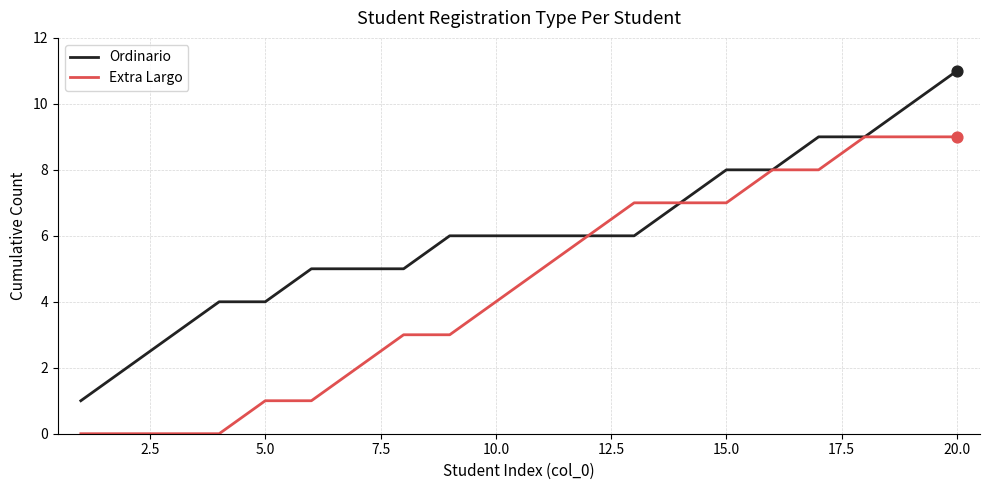

Which series has the largest total across all categories?

Ordinario